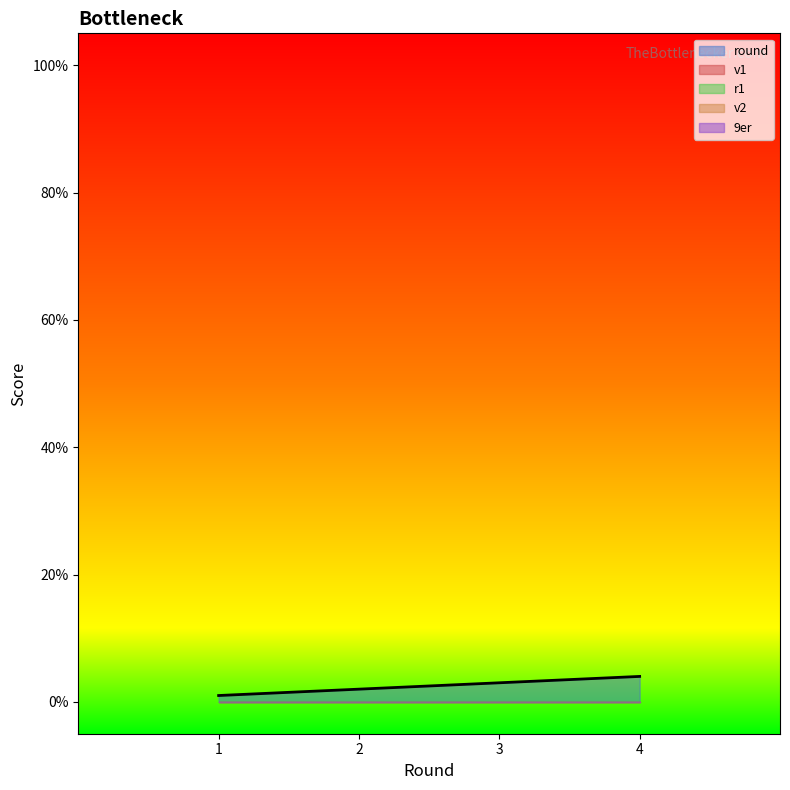

True or false: v1 has more than 0 points higher than both neighbors.

False